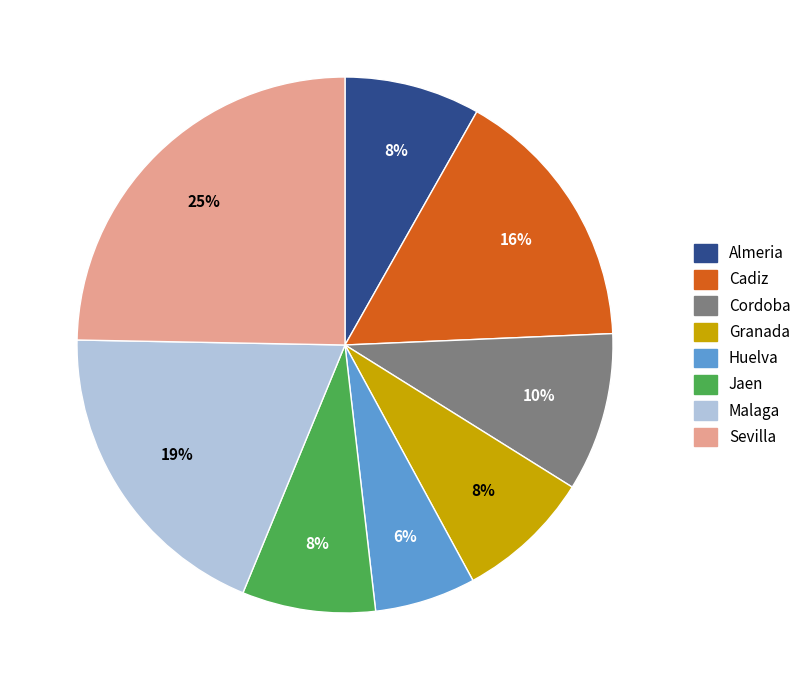

Which slice is the smallest?

Huelva